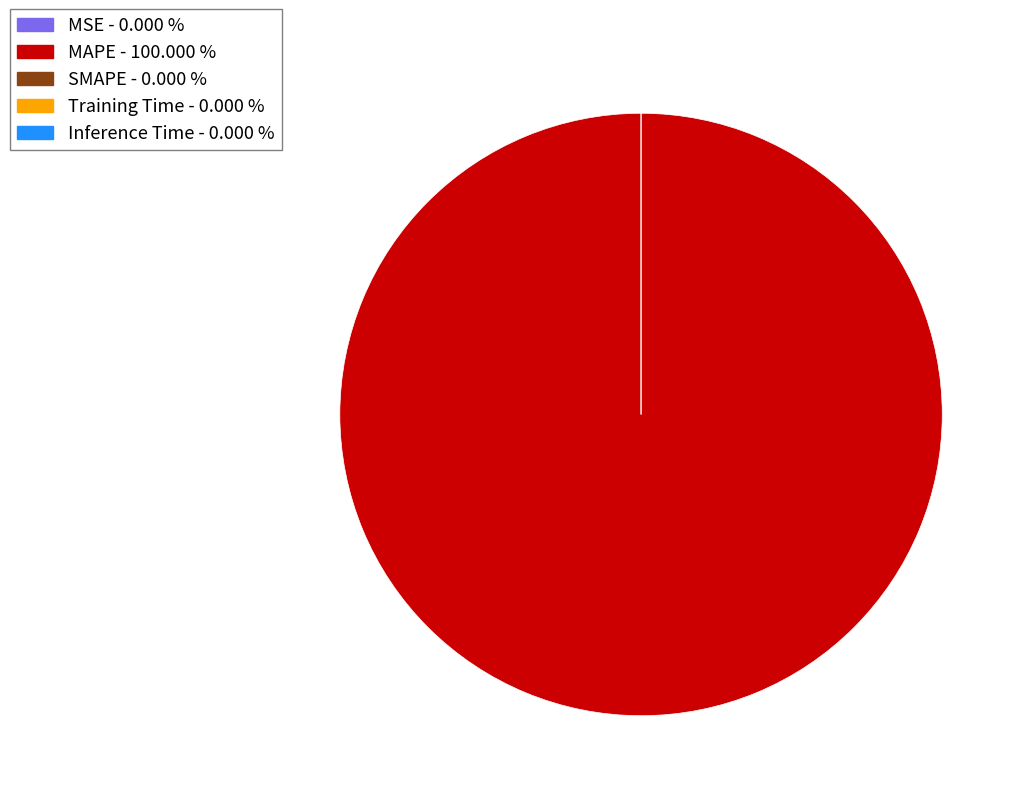

Which slice is the largest?

MAPE